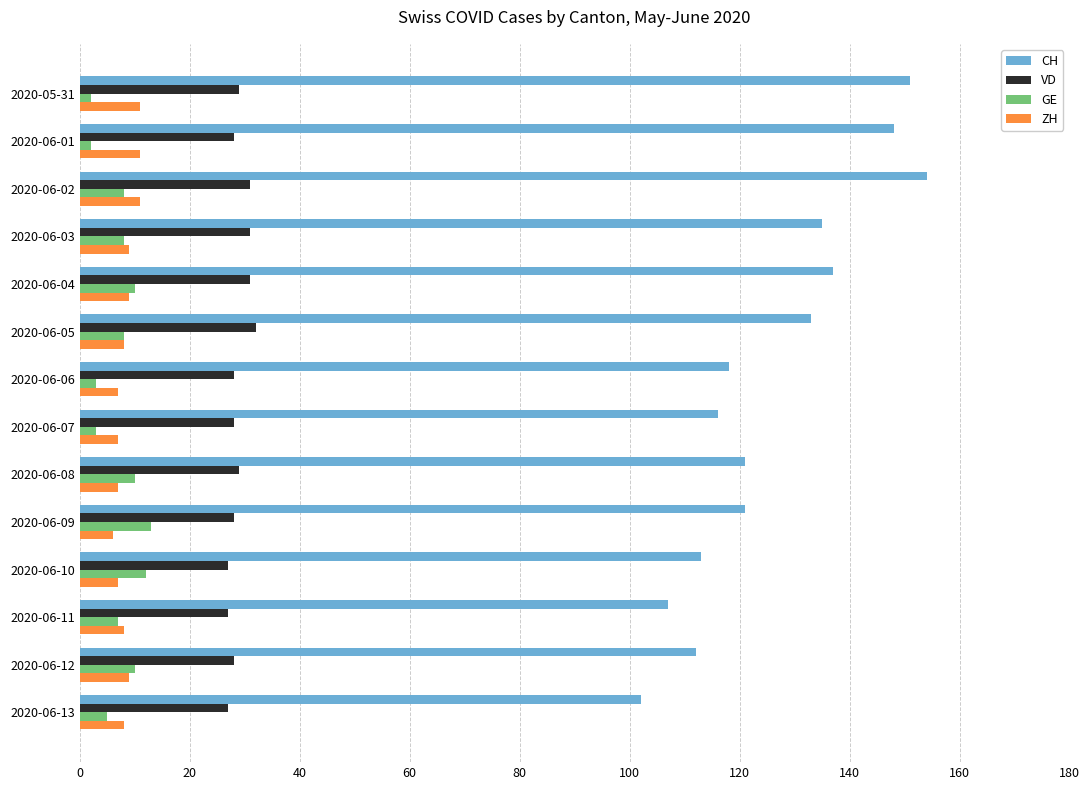

What are all the series names shown in the legend?

CH, VD, GE, ZH